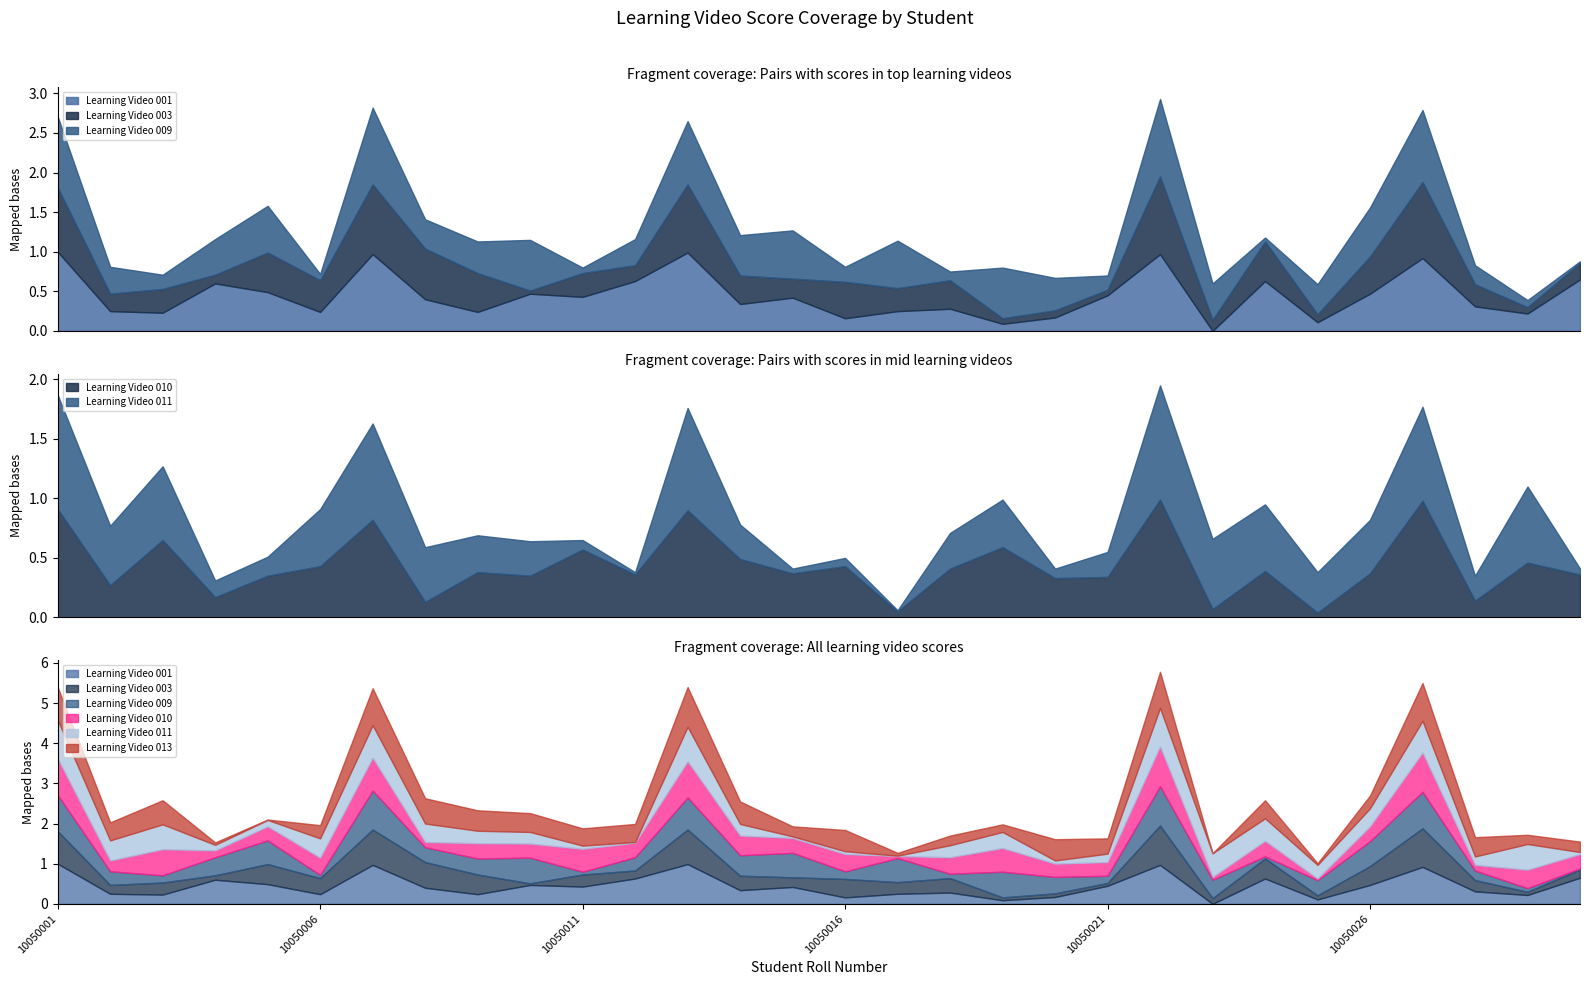

What is the difference between the highest and lowest values at 10050027?

0.2